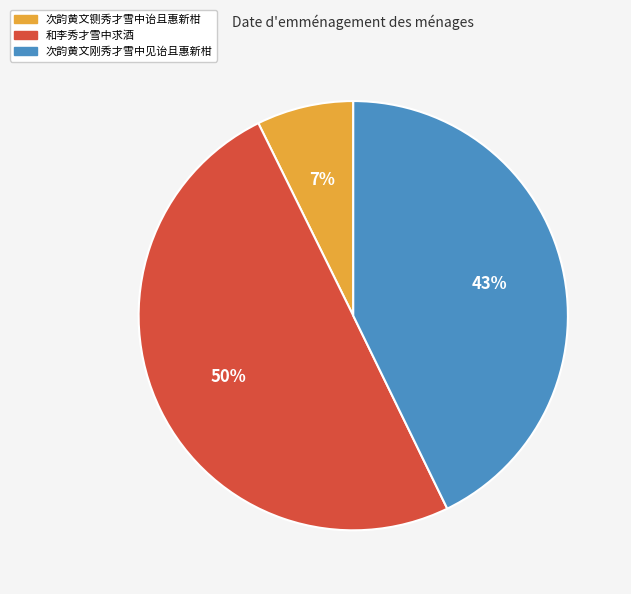

How many segments does this pie chart have?

3